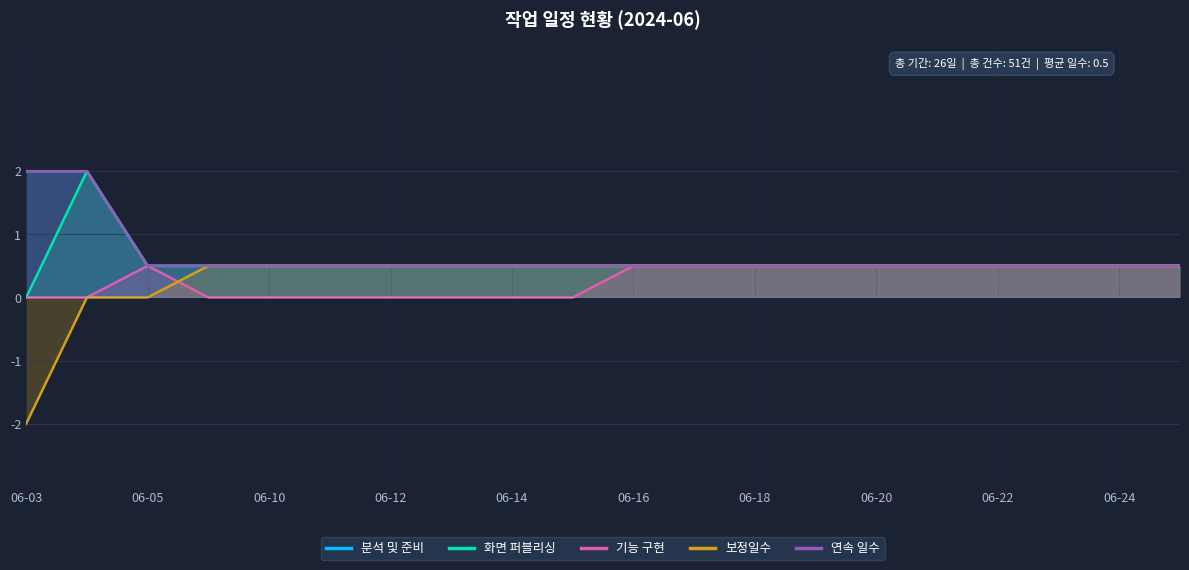

Count the number of categories in the chart.

20